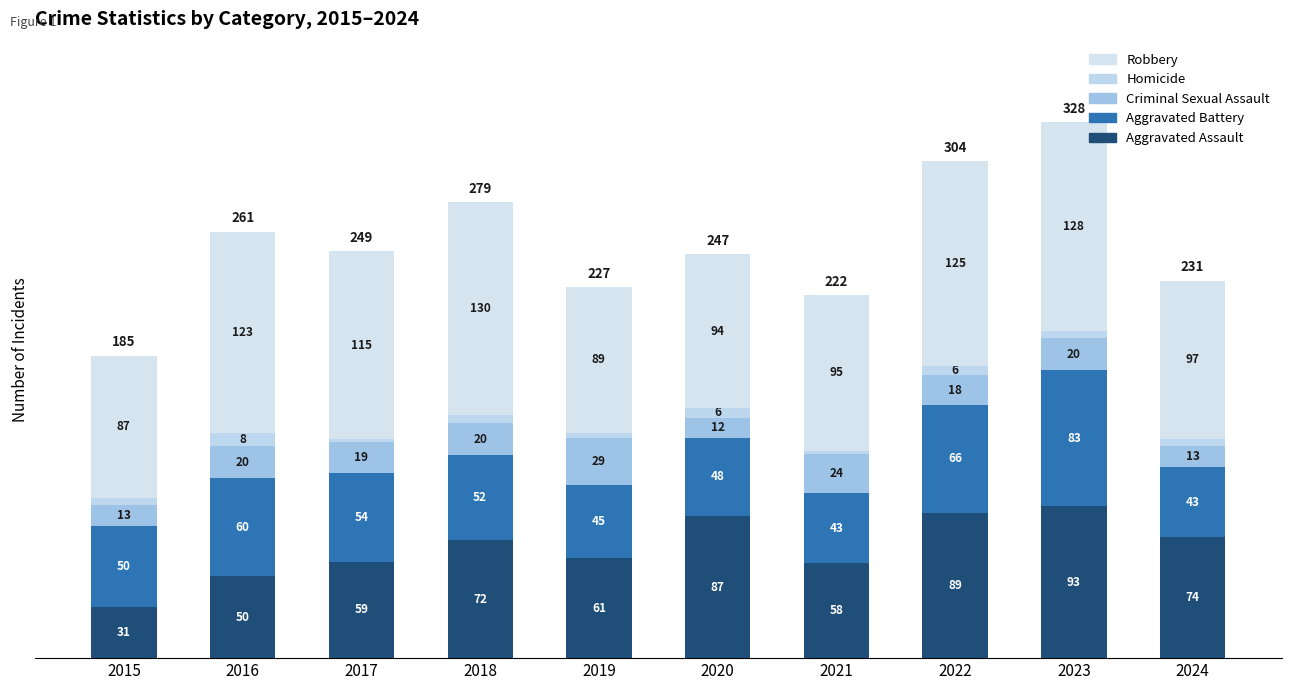

Are the bars horizontal?

No